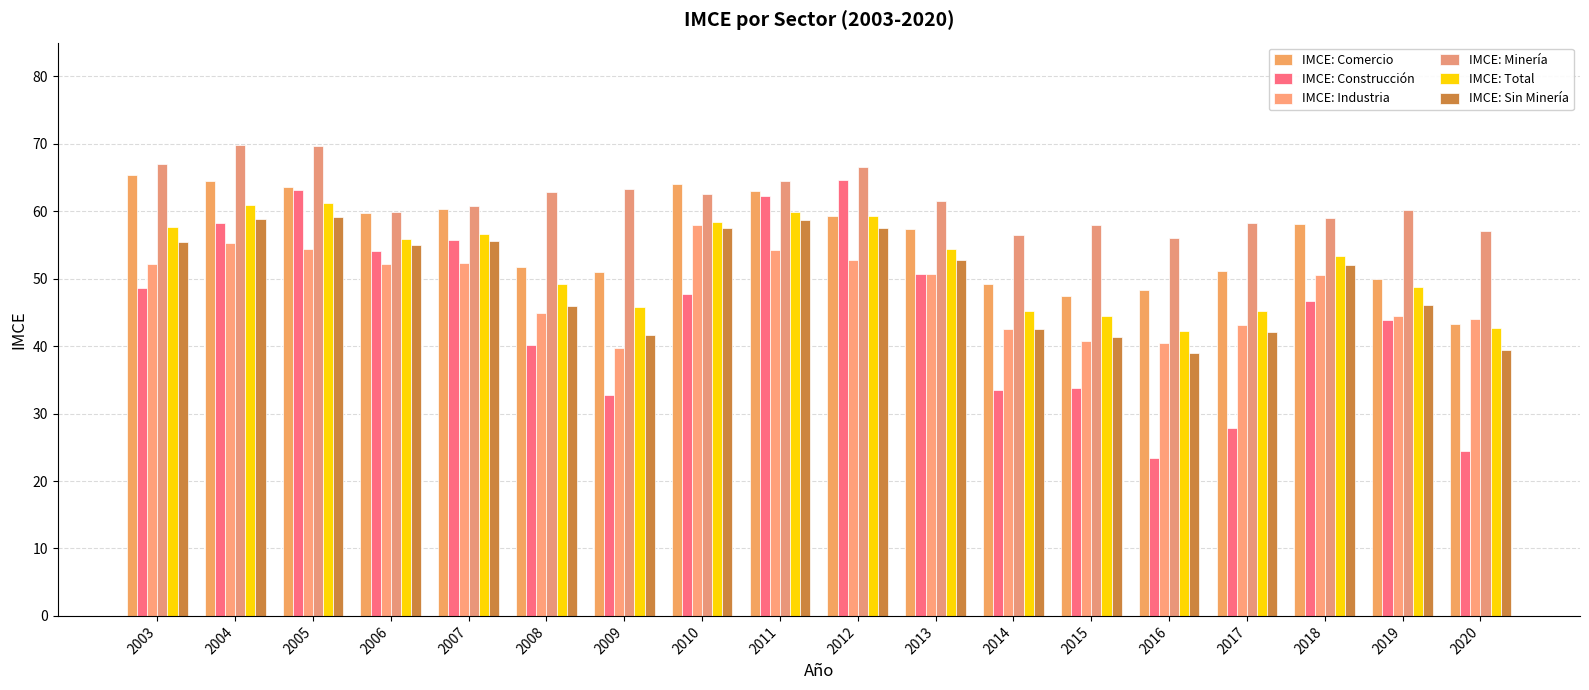

Which has a higher value, 2019 or 2012?

2012